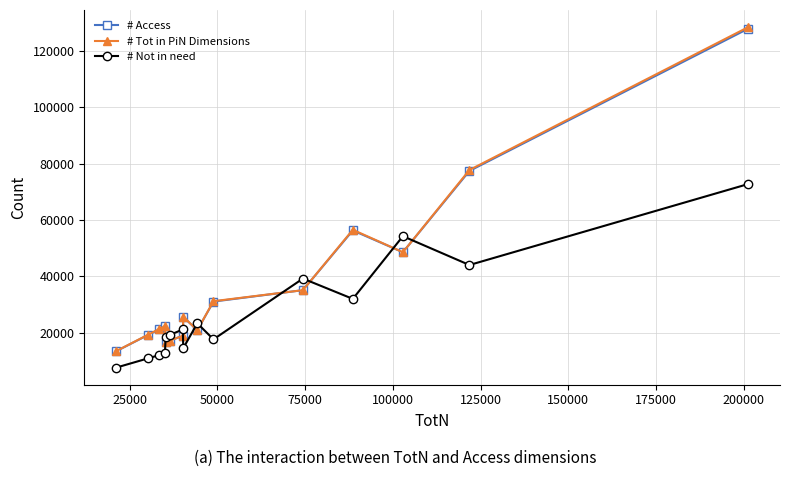

What is the maximum value shown in the chart?

128465